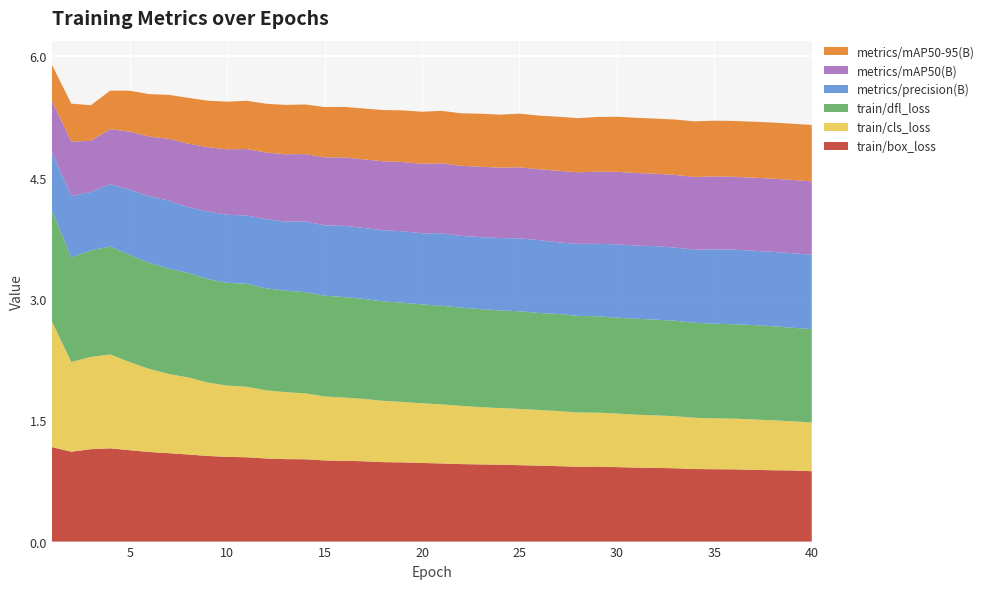

Reading left to right, extract all data points from this chart.

train/box_loss: 1.2	1.1	1.1	1.2	1.1	1.1	1.1	1.1	1.1	1.0	1.0	1.0	1.0	1.0	1.0	1.0	1.0	1.0	1.0	1.0	1.0	1.0	1.0	1.0	0.9	0.9	0.9	0.9	0.9	0.9	0.9	0.9	0.9	0.9	0.9	0.9	0.9	0.9	0.9	0.9
train/cls_loss: 1.6	1.1	1.1	1.2	1.1	1.0	1.0	1.0	0.9	0.9	0.9	0.8	0.8	0.8	0.8	0.8	0.8	0.8	0.7	0.7	0.7	0.7	0.7	0.7	0.7	0.7	0.7	0.7	0.7	0.7	0.7	0.6	0.6	0.6	0.6	0.6	0.6	0.6	0.6	0.6
train/dfl_loss: 1.4	1.3	1.3	1.3	1.3	1.3	1.3	1.3	1.3	1.3	1.3	1.3	1.3	1.3	1.2	1.2	1.2	1.2	1.2	1.2	1.2	1.2	1.2	1.2	1.2	1.2	1.2	1.2	1.2	1.2	1.2	1.2	1.2	1.2	1.2	1.2	1.2	1.2	1.2	1.2
metrics/precision(B): 0.7	0.8	0.7	0.8	0.8	0.8	0.8	0.8	0.8	0.8	0.8	0.9	0.9	0.9	0.9	0.9	0.9	0.9	0.9	0.9	0.9	0.9	0.9	0.9	0.9	0.9	0.9	0.9	0.9	0.9	0.9	0.9	0.9	0.9	0.9	0.9	0.9	0.9	0.9	0.9
metrics/mAP50(B): 0.6	0.7	0.6	0.7	0.7	0.7	0.8	0.8	0.8	0.8	0.8	0.8	0.8	0.8	0.8	0.8	0.8	0.9	0.9	0.9	0.9	0.9	0.9	0.9	0.9	0.9	0.9	0.9	0.9	0.9	0.9	0.9	0.9	0.9	0.9	0.9	0.9	0.9	0.9	0.9
metrics/mAP50-95(B): 0.4	0.5	0.4	0.5	0.5	0.5	0.5	0.6	0.6	0.6	0.6	0.6	0.6	0.6	0.6	0.6	0.6	0.6	0.6	0.6	0.6	0.6	0.7	0.7	0.7	0.7	0.7	0.7	0.7	0.7	0.7	0.7	0.7	0.7	0.7	0.7	0.7	0.7	0.7	0.7